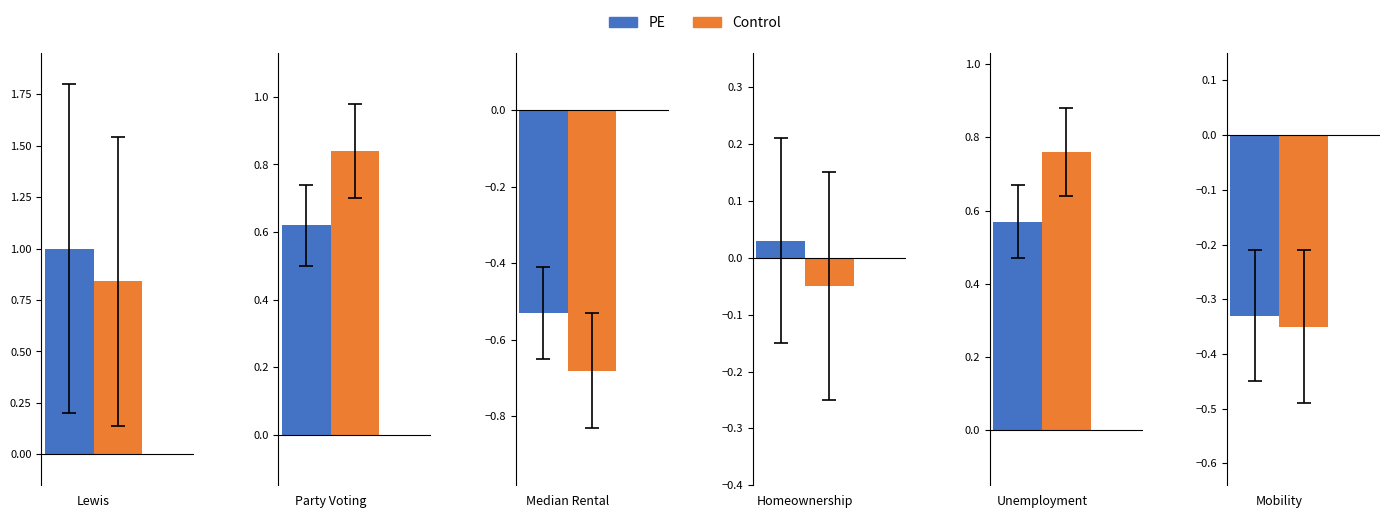

What is the minimum value for Control?

-0.7